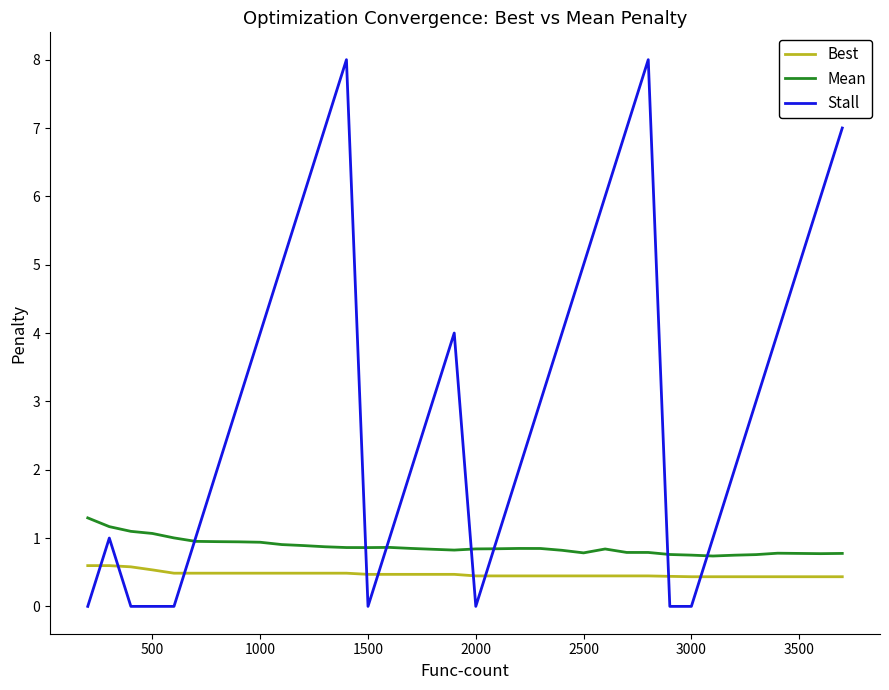

Rank the series by their maximum value, from lowest to highest.

Best, Mean, Stall